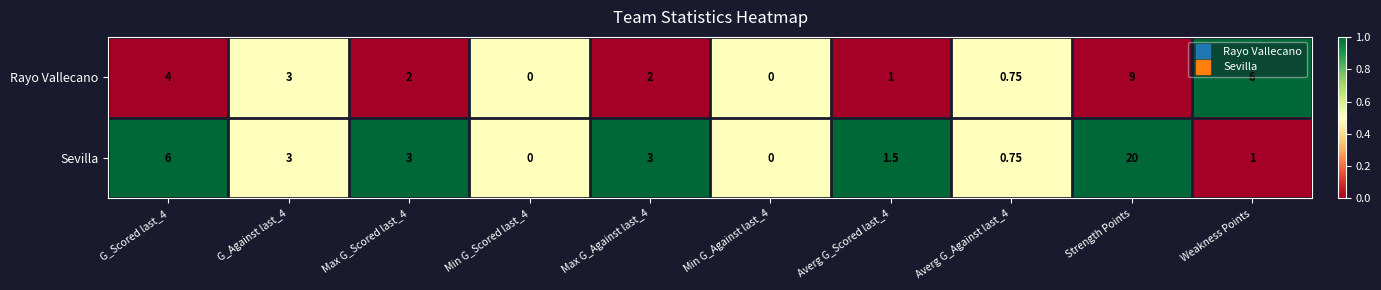

At which label does Sevilla reach its peak?

Strength Points